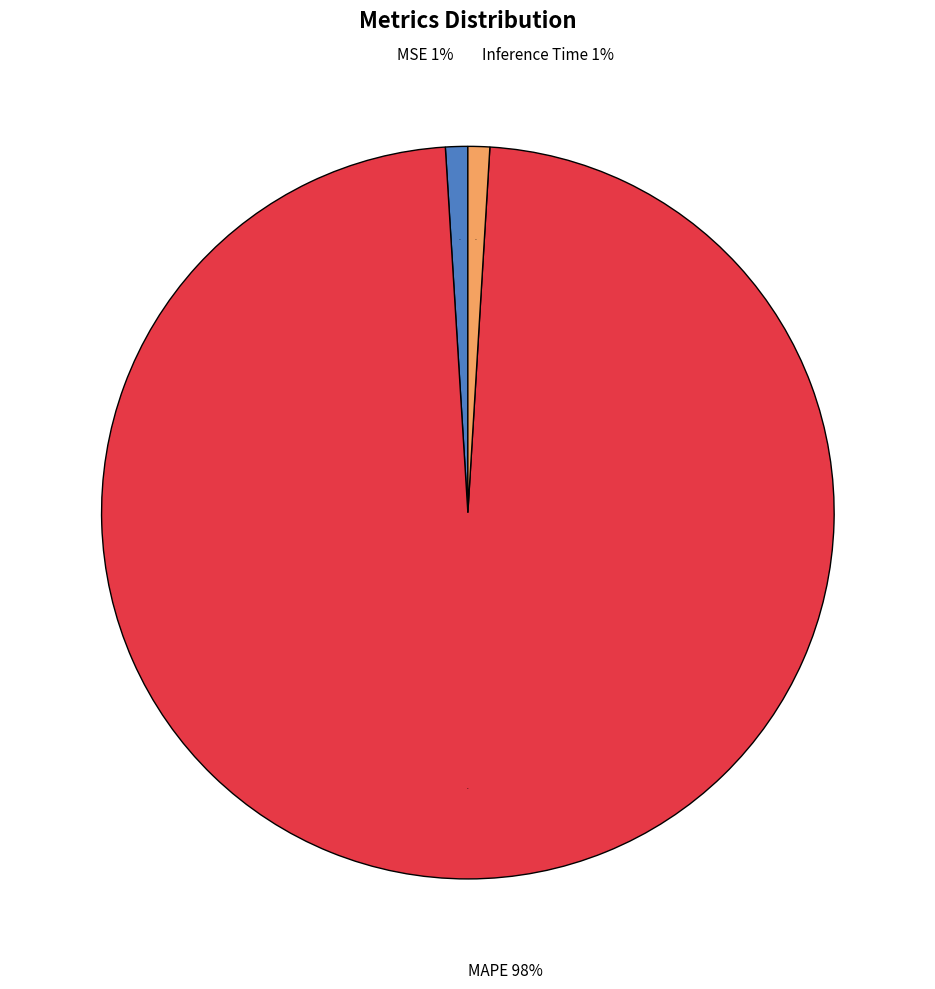

Which category has the biggest portion of the pie?

MAPE